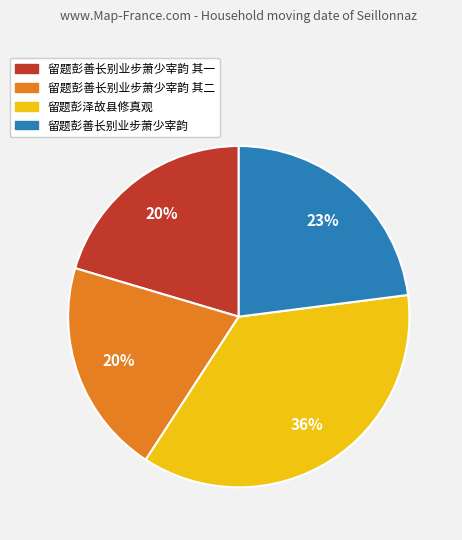

To the nearest percent, what is the difference between the largest and smallest slice percentages?

16%